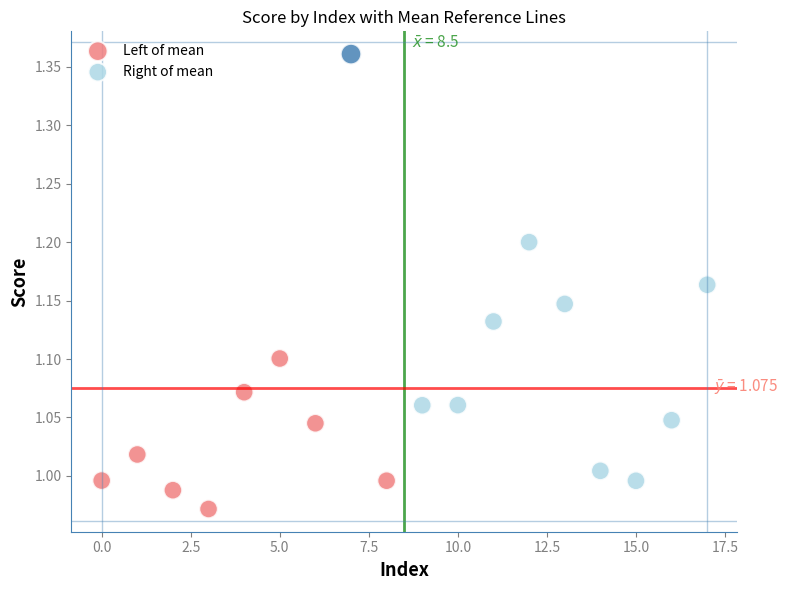

What are all the series names shown in the legend?

Left of mean, Right of mean